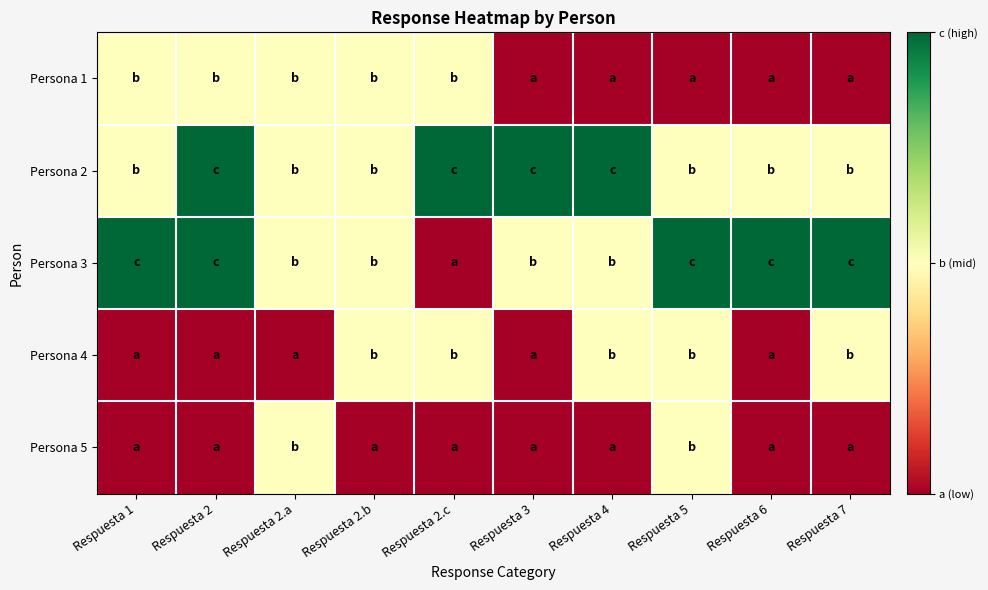

Reading right to left, list all the values displayed in this chart.

Persona 1: Respuesta 7=1	Respuesta 6=1	Respuesta 5=1	Respuesta 4=1	Respuesta 3=1	Respuesta 2.c=2	Respuesta 2.b=2	Respuesta 2.a=2	Respuesta 2=2	Respuesta 1=2
Persona 2: Respuesta 7=2	Respuesta 6=2	Respuesta 5=2	Respuesta 4=3	Respuesta 3=3	Respuesta 2.c=3	Respuesta 2.b=2	Respuesta 2.a=2	Respuesta 2=3	Respuesta 1=2
Persona 3: Respuesta 7=3	Respuesta 6=3	Respuesta 5=3	Respuesta 4=2	Respuesta 3=2	Respuesta 2.c=1	Respuesta 2.b=2	Respuesta 2.a=2	Respuesta 2=3	Respuesta 1=3
Persona 4: Respuesta 7=2	Respuesta 6=1	Respuesta 5=2	Respuesta 4=2	Respuesta 3=1	Respuesta 2.c=2	Respuesta 2.b=2	Respuesta 2.a=1	Respuesta 2=1	Respuesta 1=1
Persona 5: Respuesta 7=1	Respuesta 6=1	Respuesta 5=2	Respuesta 4=1	Respuesta 3=1	Respuesta 2.c=1	Respuesta 2.b=1	Respuesta 2.a=2	Respuesta 2=1	Respuesta 1=1